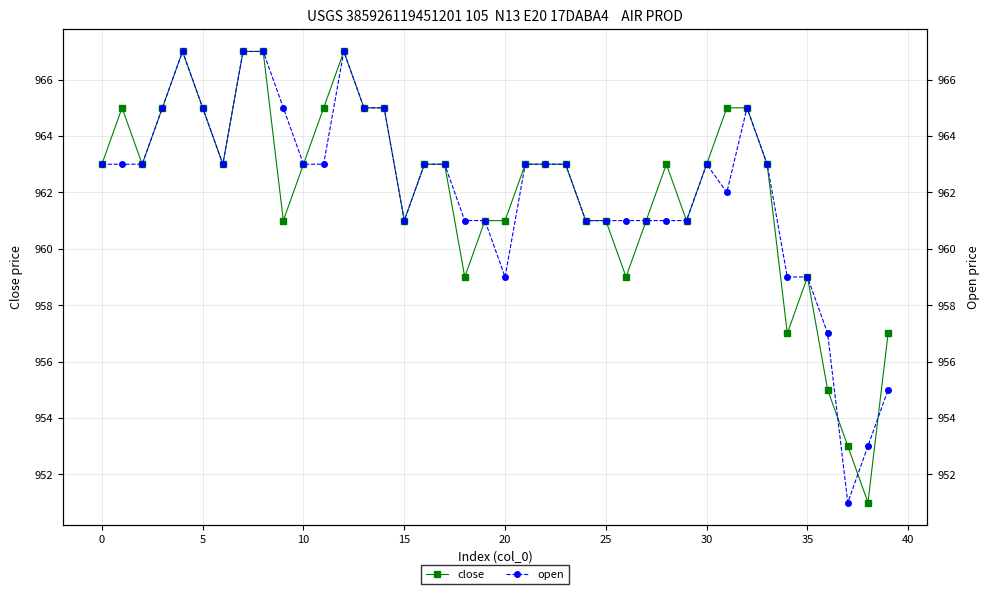

At how many categories does at least one series exceed 958?

36